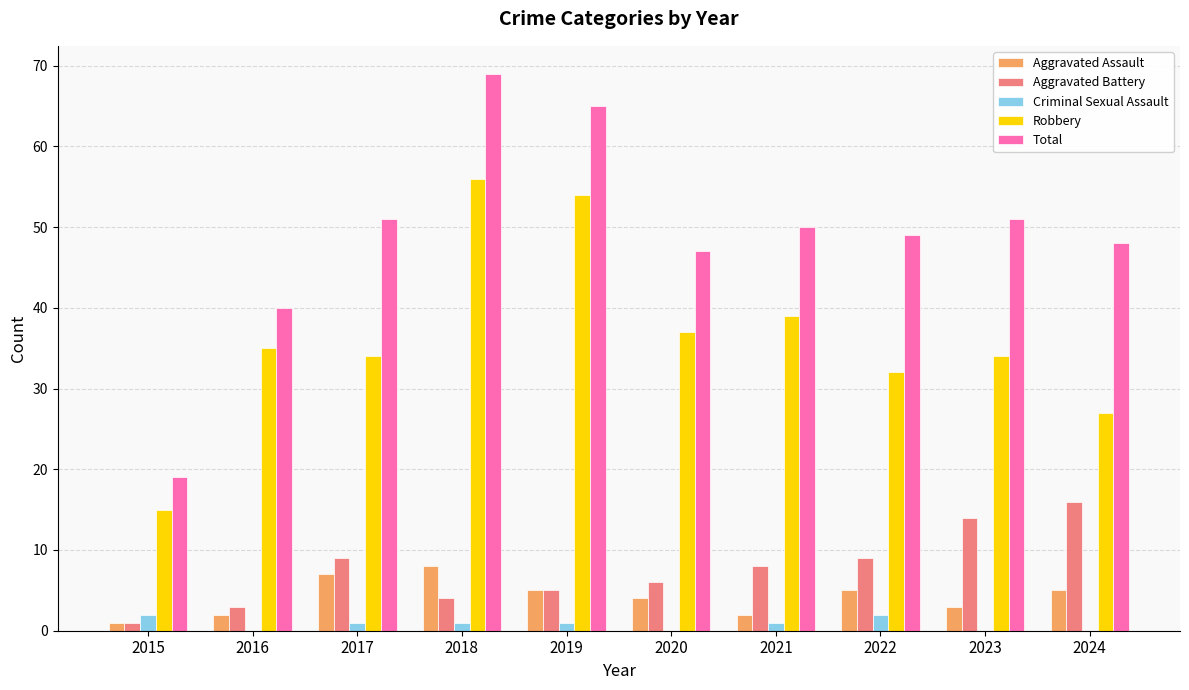

The value of Aggravated Battery at 2024 is 28. True or false?

False